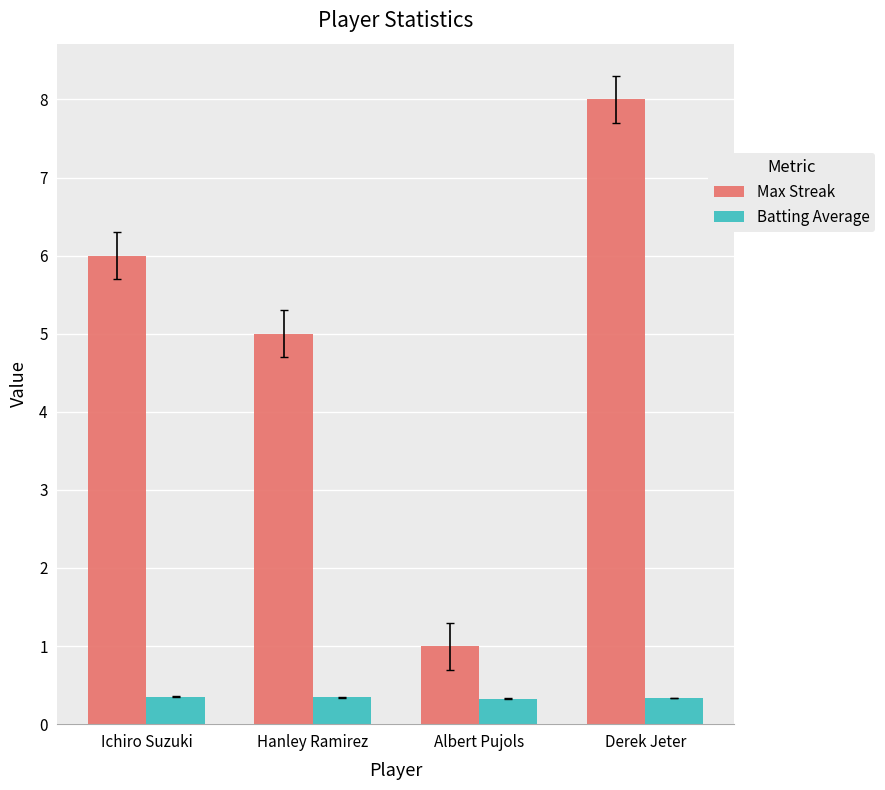

How many data points in Max Streak are less than 6?

2